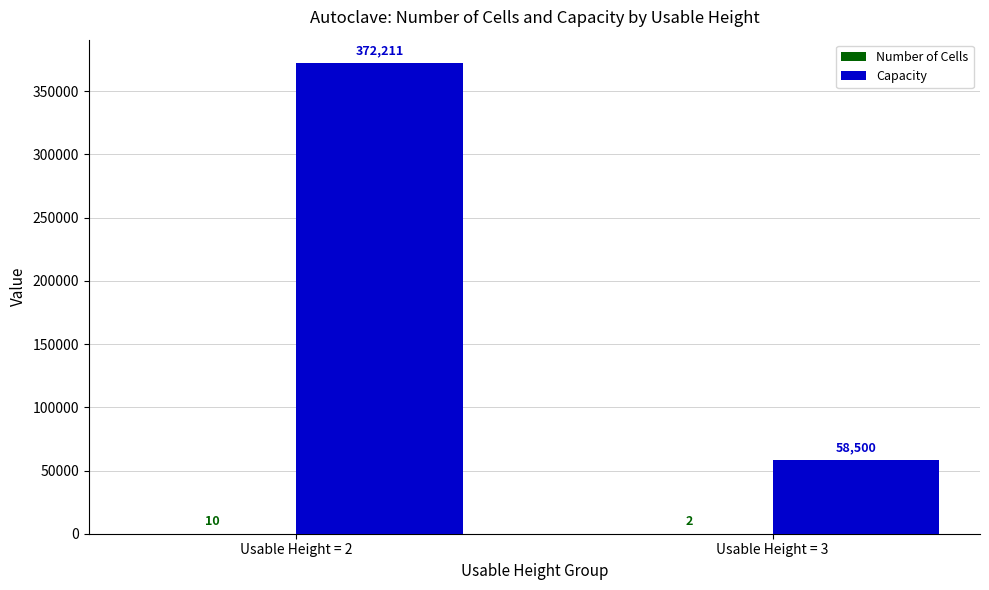

What is the sum of all Capacity values?

430711